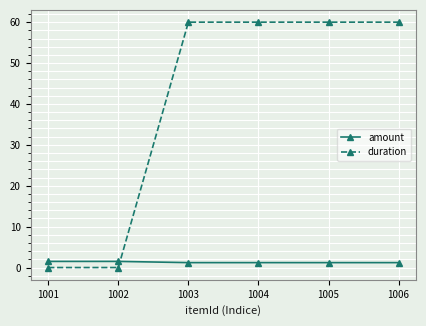

What are all the series names shown in the legend?

amount, duration